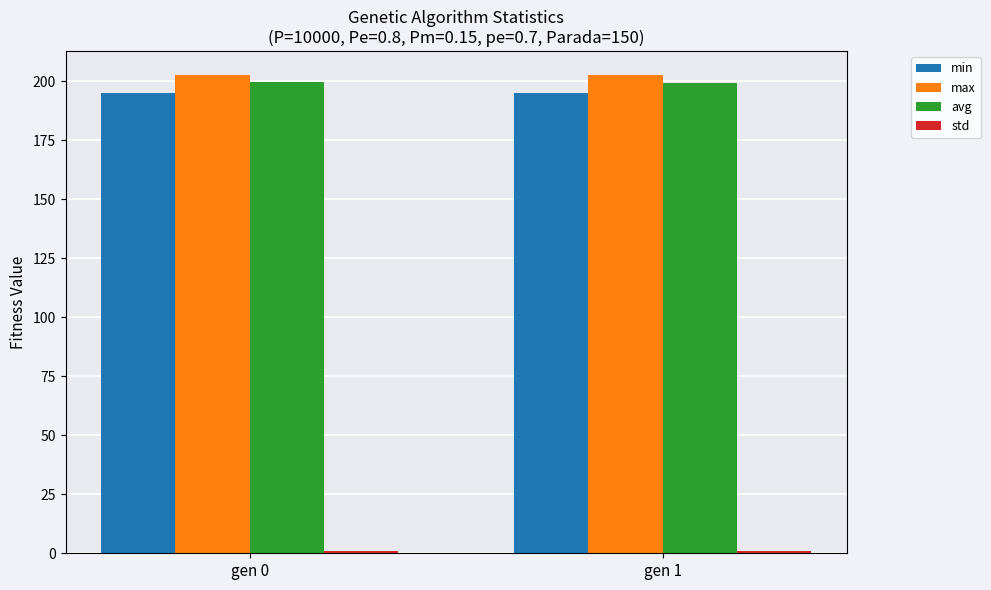

Which series has the largest total across all categories?

max